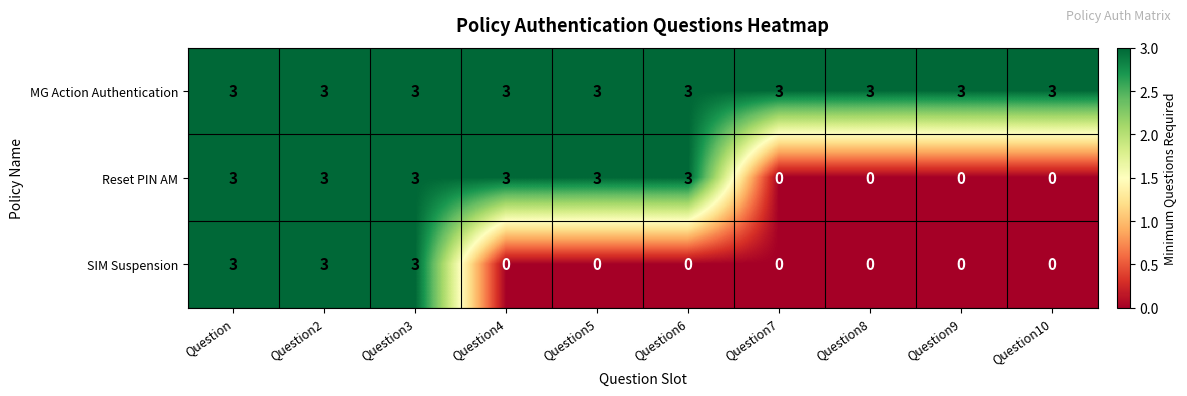

List the series in order of their overall mean, highest first.

MG Action Authentication, Reset PIN AM, SIM Suspension